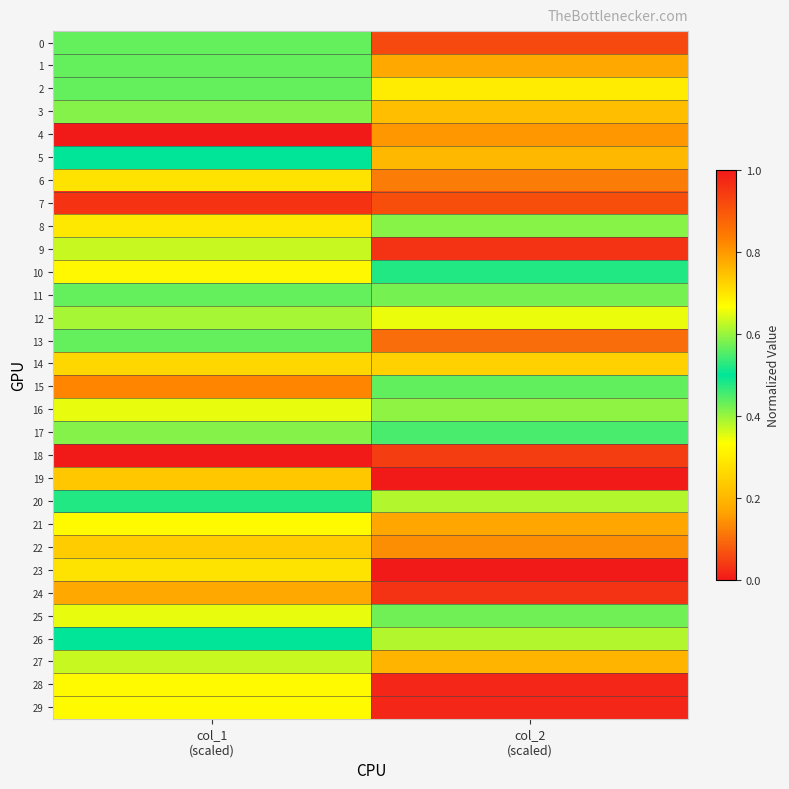

Reading right to left, extract all data points from this chart.

0: col_2
(scaled)=0.1	col_1
(scaled)=0.4
1: col_2
(scaled)=0.2	col_1
(scaled)=0.4
2: col_2
(scaled)=0.3	col_1
(scaled)=0.4
3: col_2
(scaled)=0.2	col_1
(scaled)=0.4
4: col_2
(scaled)=0.8	col_1
(scaled)=1.0
5: col_2
(scaled)=0.2	col_1
(scaled)=0.5
6: col_2
(scaled)=0.1	col_1
(scaled)=0.3
7: col_2
(scaled)=0.9	col_1
(scaled)=1.0
8: col_2
(scaled)=0.4	col_1
(scaled)=0.7
9: col_2
(scaled)=0.0	col_1
(scaled)=0.4
10: col_2
(scaled)=0.5	col_1
(scaled)=0.7
11: col_2
(scaled)=0.6	col_1
(scaled)=0.6
12: col_2
(scaled)=0.3	col_1
(scaled)=0.6
13: col_2
(scaled)=0.1	col_1
(scaled)=0.6
14: col_2
(scaled)=0.2	col_1
(scaled)=0.3
15: col_2
(scaled)=0.6	col_1
(scaled)=0.8
16: col_2
(scaled)=0.6	col_1
(scaled)=0.7
17: col_2
(scaled)=0.5	col_1
(scaled)=0.4
18: col_2
(scaled)=0.0	col_1
(scaled)=0.0
19: col_2
(scaled)=1.0	col_1
(scaled)=0.7
20: col_2
(scaled)=0.4	col_1
(scaled)=0.5
21: col_2
(scaled)=0.2	col_1
(scaled)=0.3
22: col_2
(scaled)=0.1	col_1
(scaled)=0.2
23: col_2
(scaled)=0.0	col_1
(scaled)=0.3
24: col_2
(scaled)=0.0	col_1
(scaled)=0.2
25: col_2
(scaled)=0.6	col_1
(scaled)=0.7
26: col_2
(scaled)=0.4	col_1
(scaled)=0.5
27: col_2
(scaled)=0.2	col_1
(scaled)=0.4
28: col_2
(scaled)=0.0	col_1
(scaled)=0.3
29: col_2
(scaled)=0.0	col_1
(scaled)=0.3